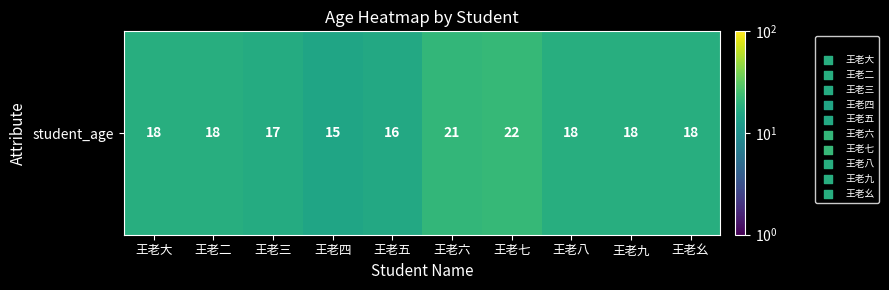

What is the sum of all values?

181